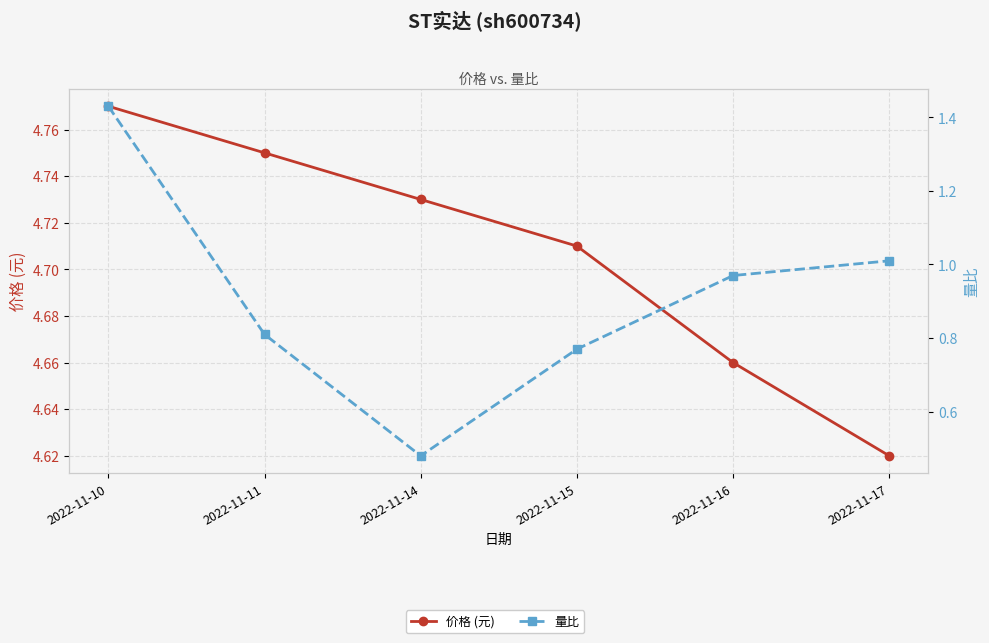

At how many categories does at least one series exceed 3?

6